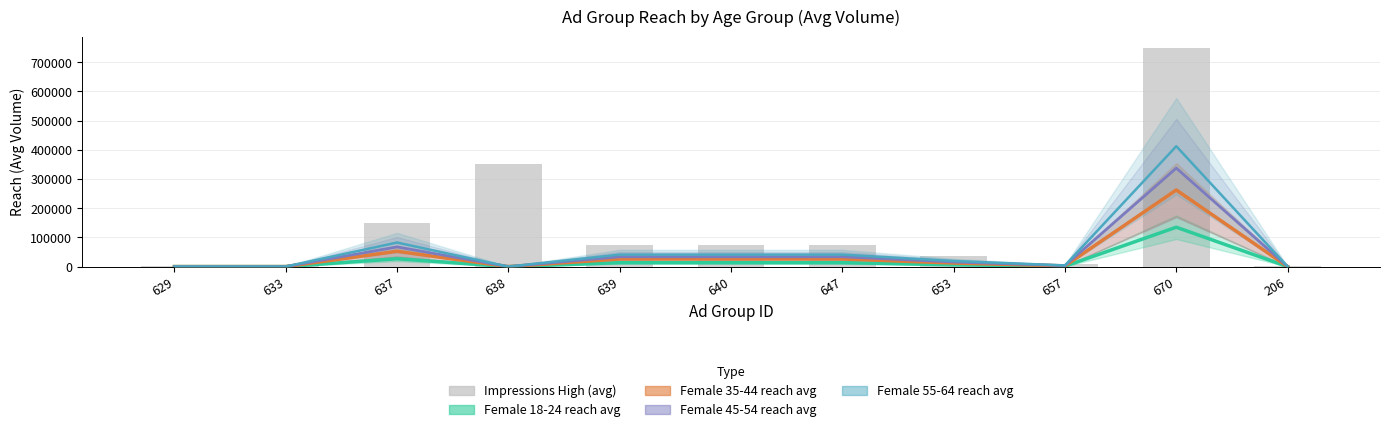

What is the label of the 8th bar from the right?

638